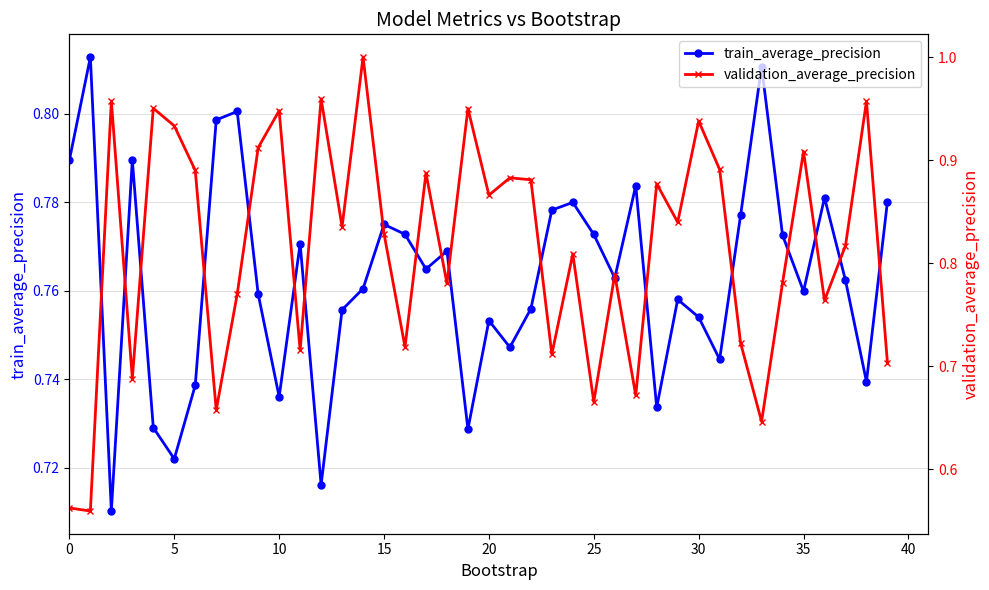

True or false: train_average_precision has more than 0 interior local peaks.

True